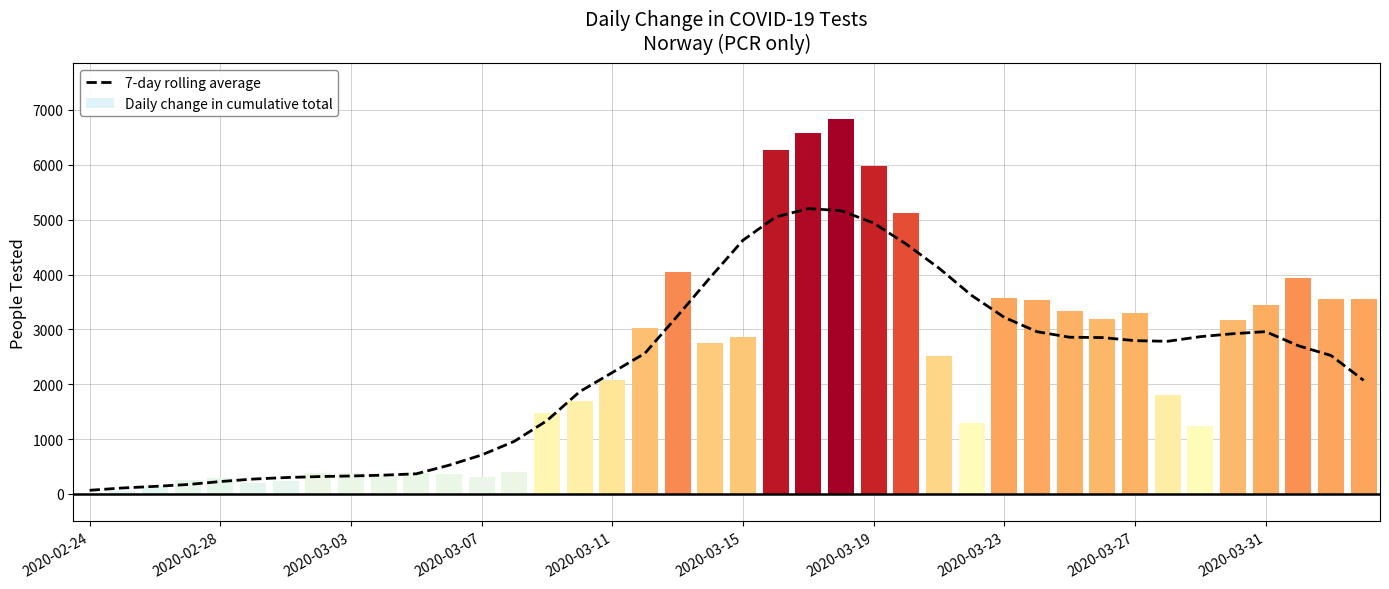

How many groups of bars are there?

40